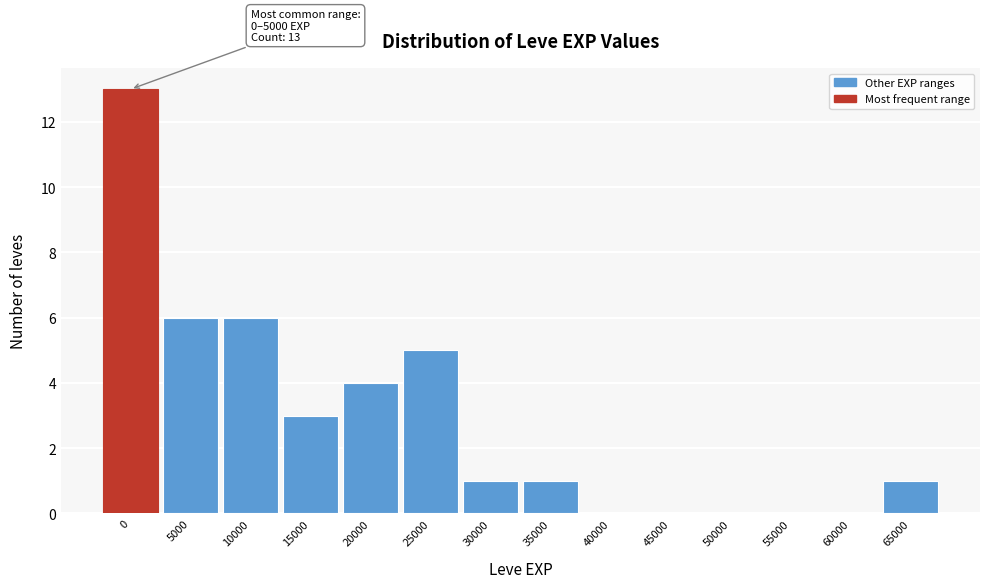

Reading right to left, transcribe all the data shown in this chart.

65000=1	60000=0	55000=0	50000=0	45000=0	40000=0	35000=1	30000=1	25000=5	20000=4	15000=3	10000=6	5000=6	0=13